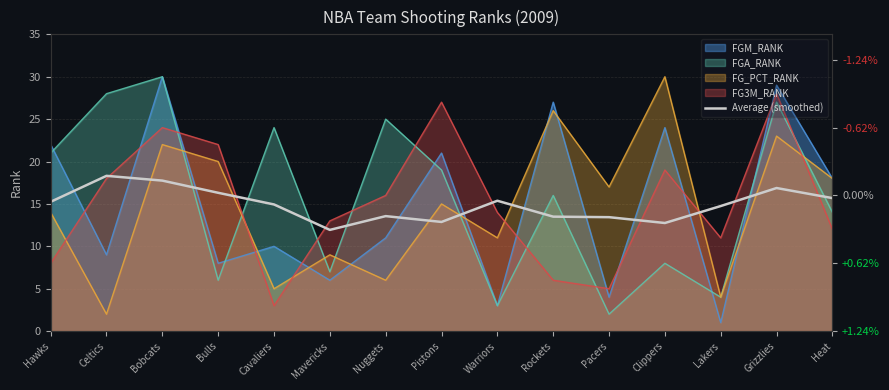

Which has a higher value, Bobcats or Lakers?

Bobcats